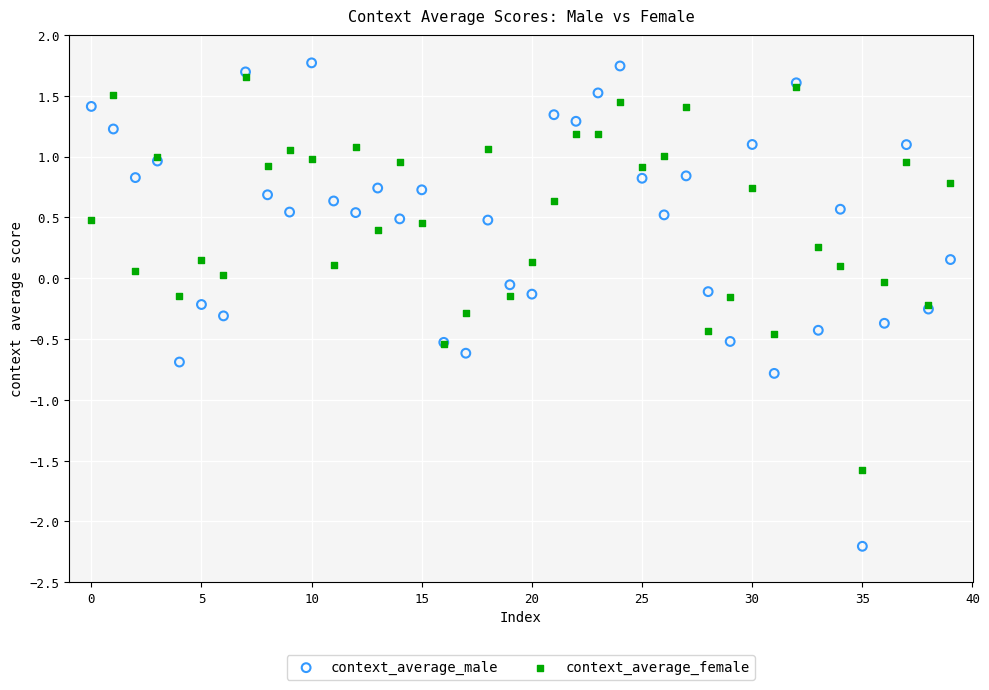

Which series has the widest spread of Y values?

context_average_male